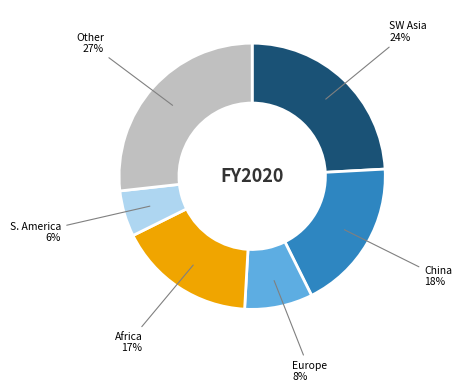

Does any single category account for the majority?

No